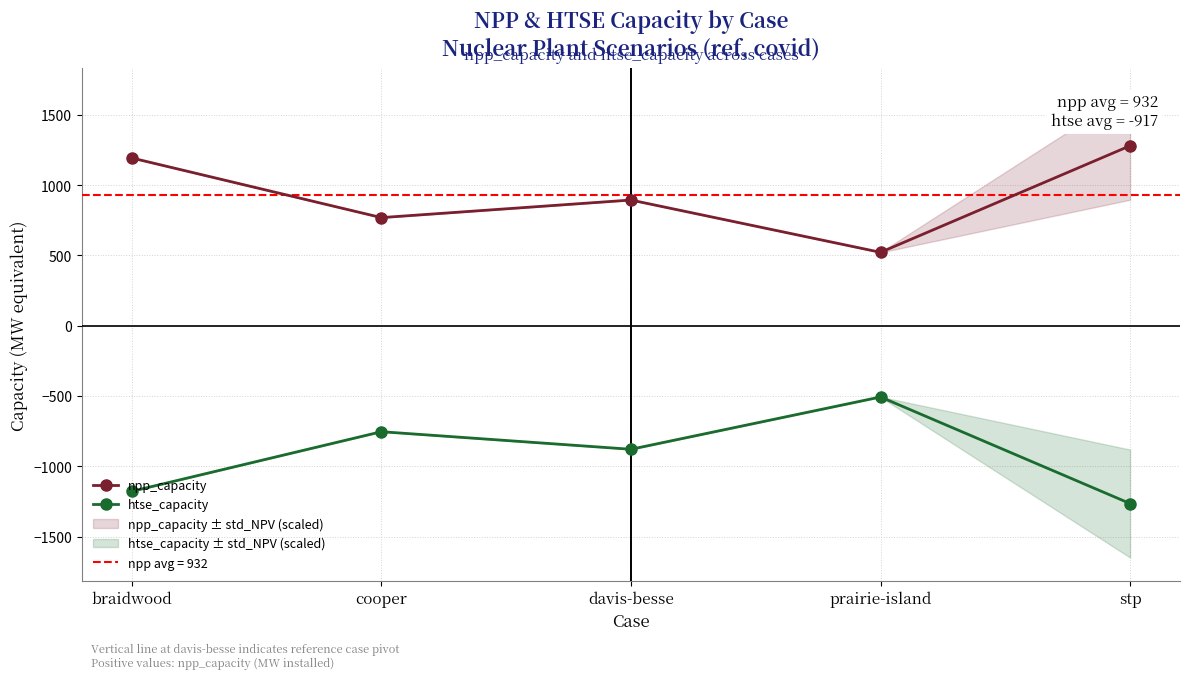

True or false: npp_capacity has a value of 894 at davis-besse.

True